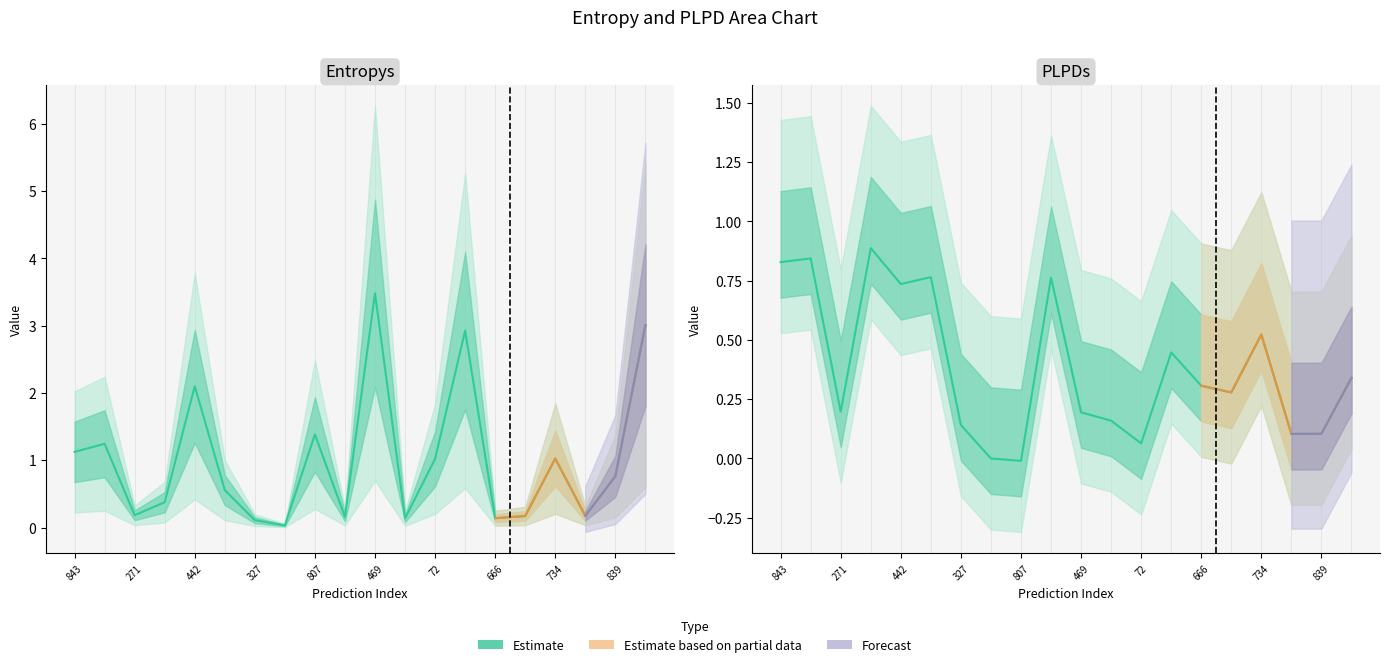

In entropys, how many points are lower than both neighbors (excluding endpoints)?

6